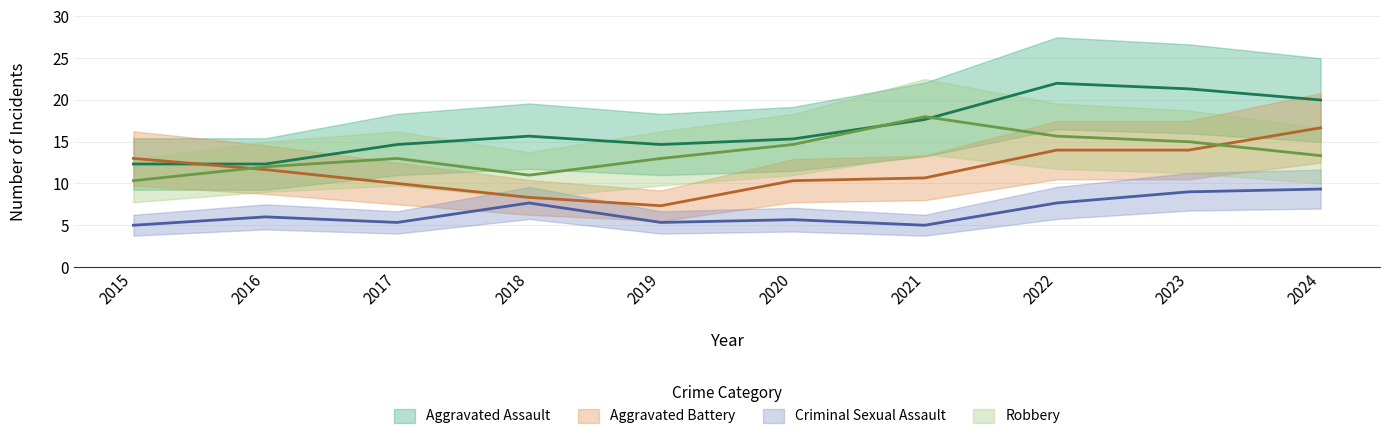

What is the maximum value for Aggravated Assault?

23